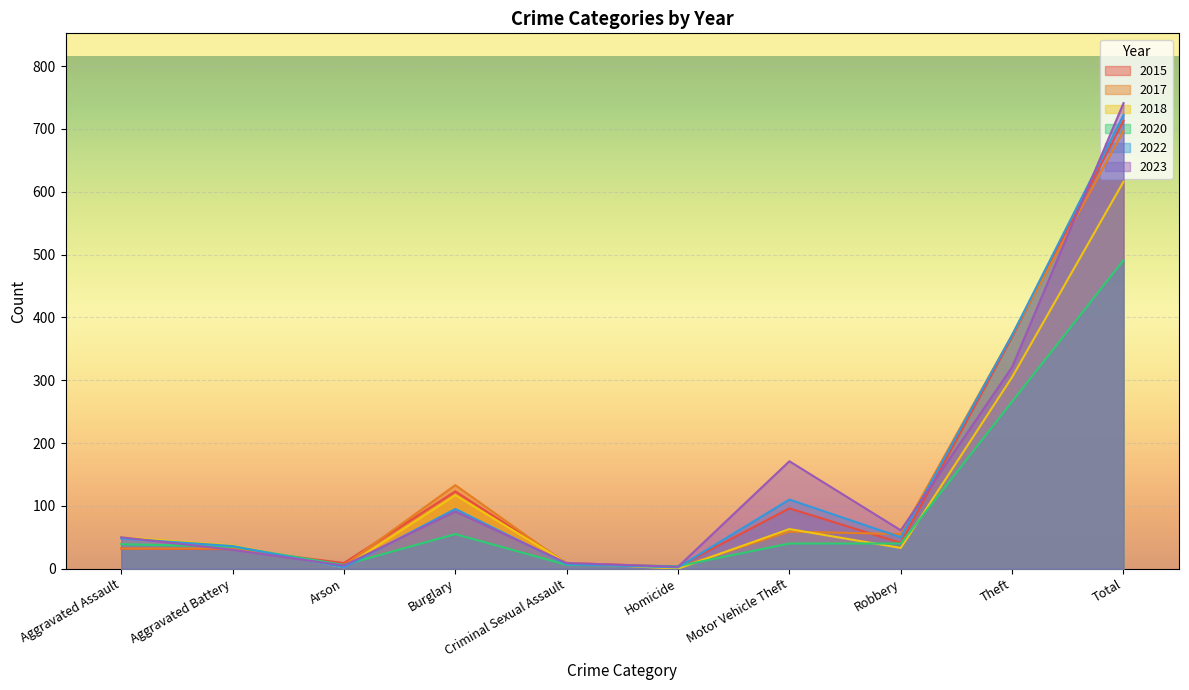

Between which two adjacent categories do 2018 and 2020 first intersect?

Aggravated Battery and Arson